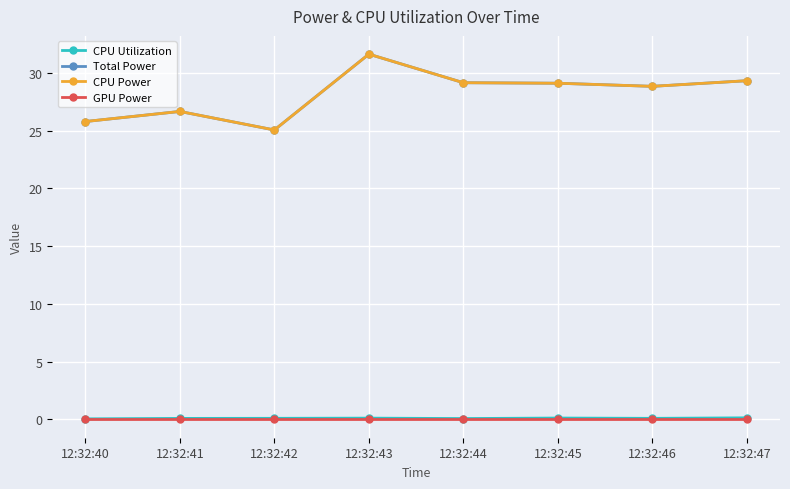

True or false: GPU Power has more than 0 interior local peaks.

False